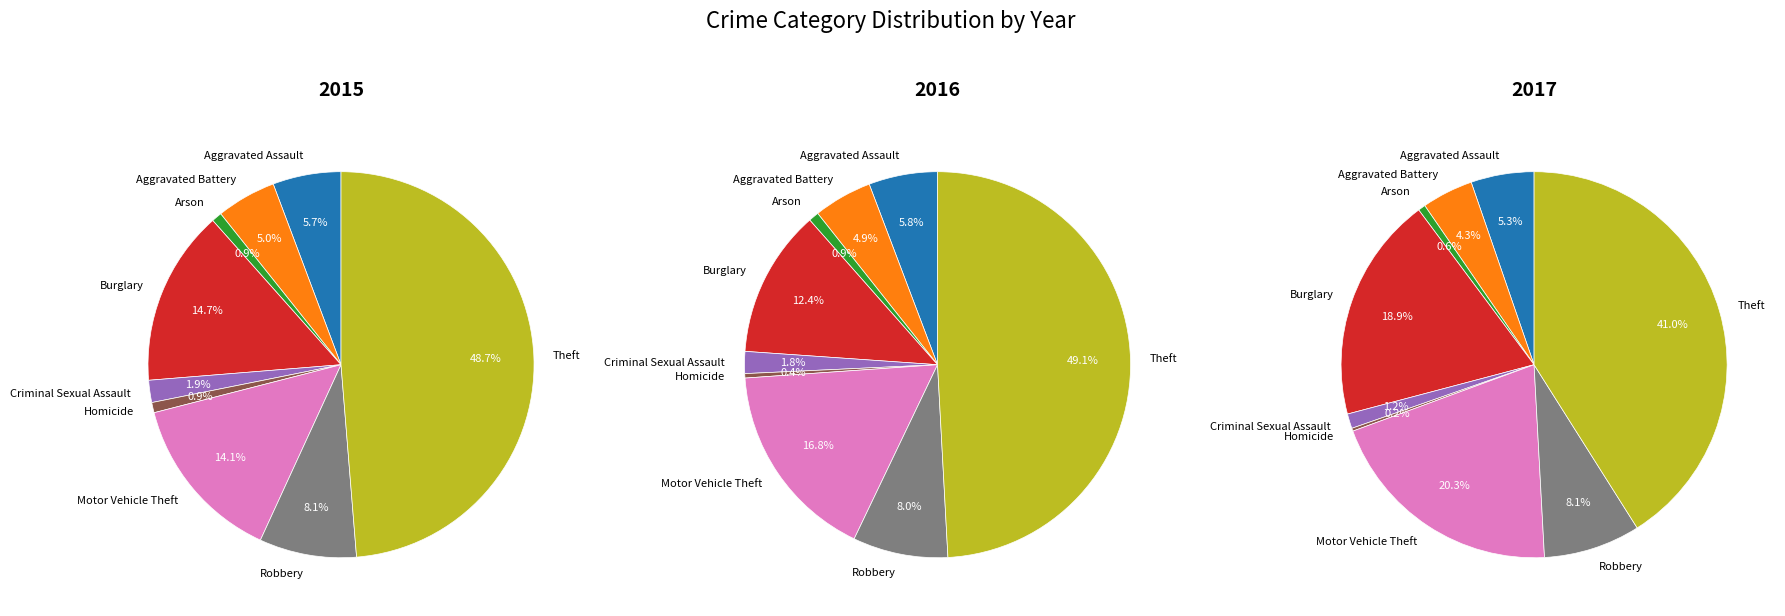

What percentage is the Criminal Sexual Assault slice, to the nearest percent?

2%